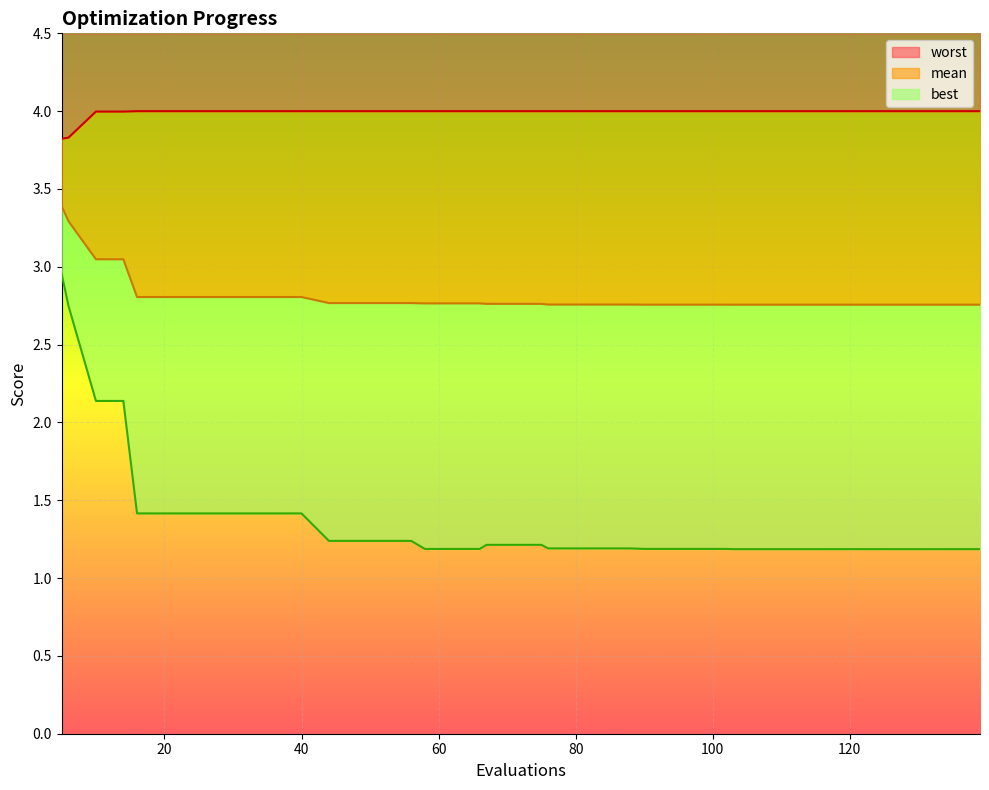

Does the chart display data point markers on the line(s)?

No